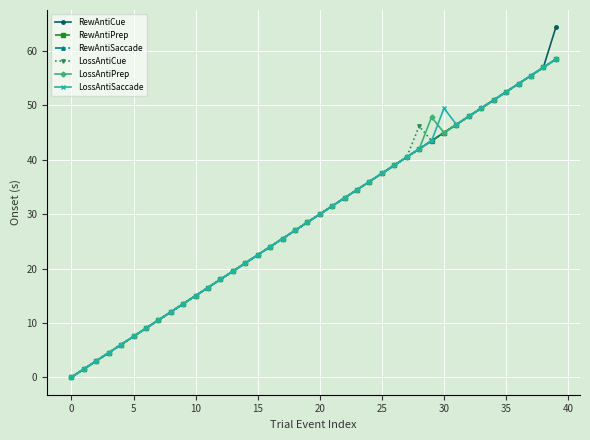

In LossAntiSaccade, how many points are higher than both neighbors (excluding endpoints)?

1